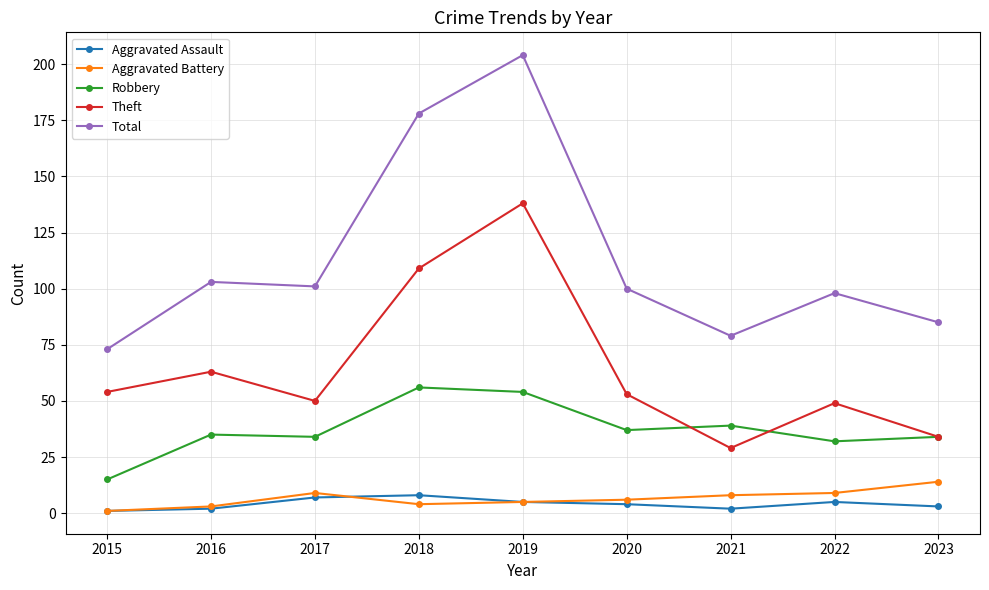

What is the spread (max minus min) of values at 2019?

199